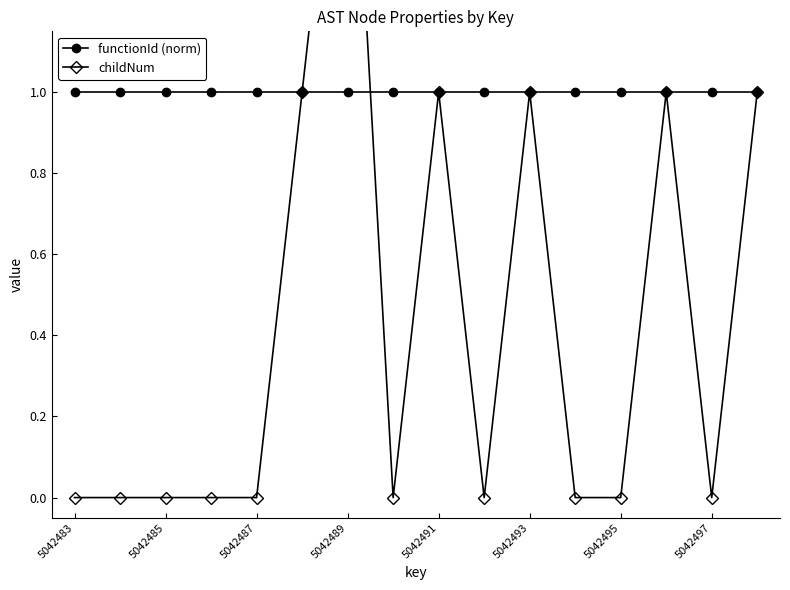

What are all the series names shown in the legend?

functionId (norm), childNum